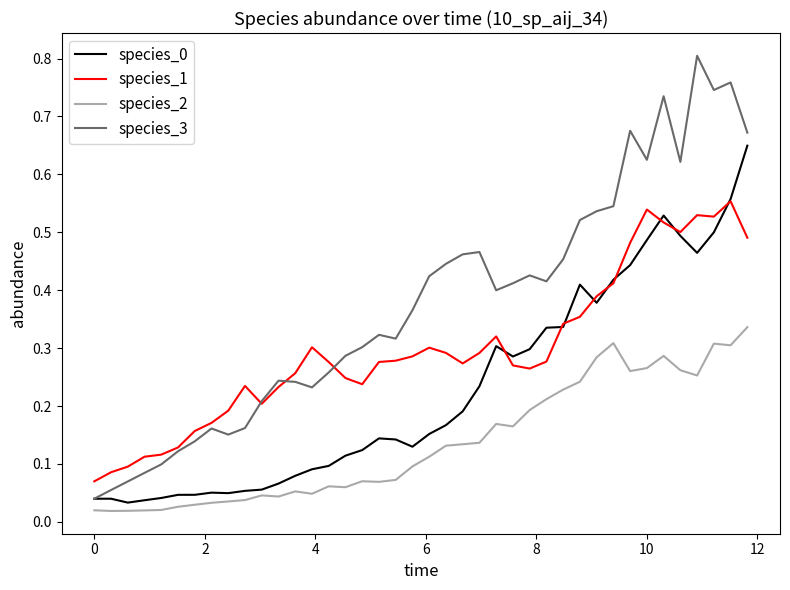

Which series has the largest total across all categories?

species_3